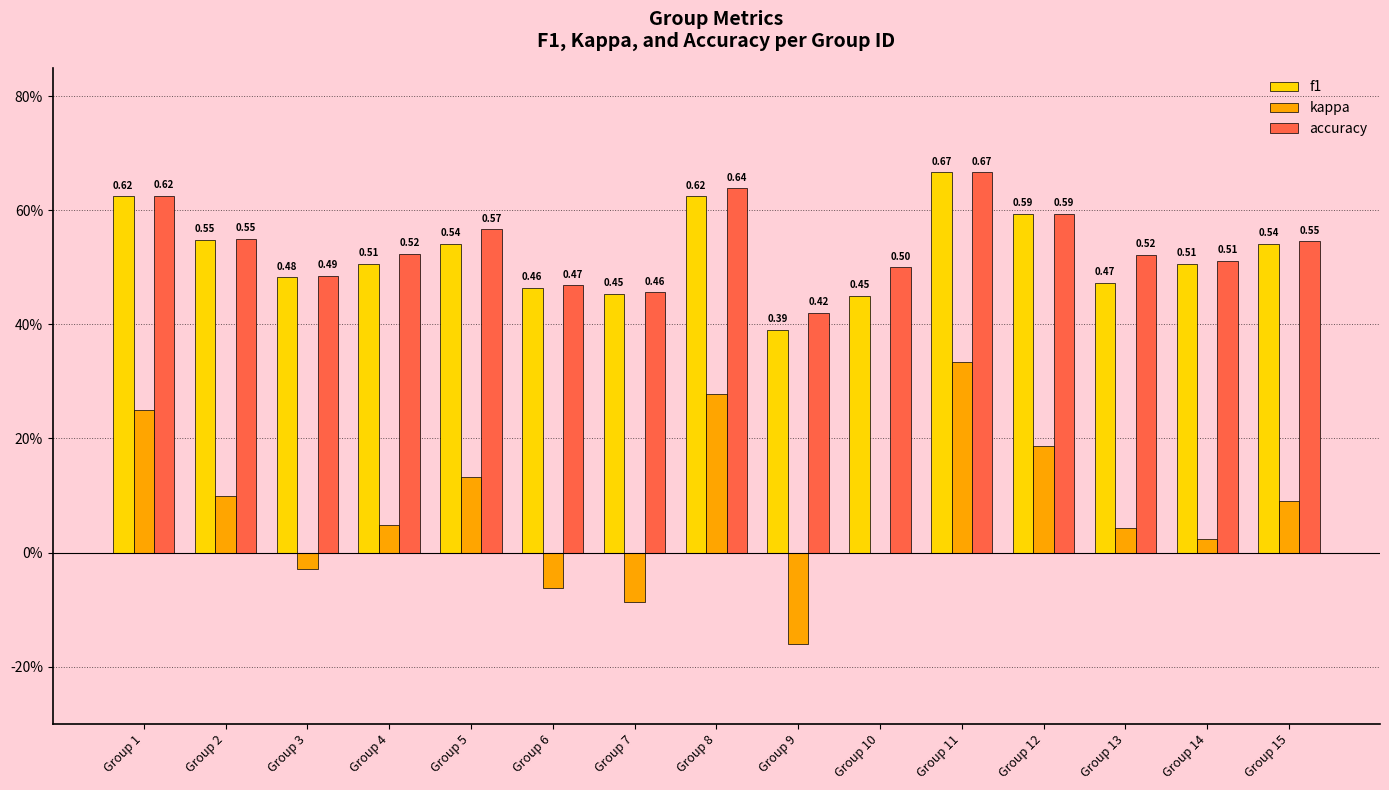

What is the difference between the second highest and minimum values in the accuracy series?

0.2